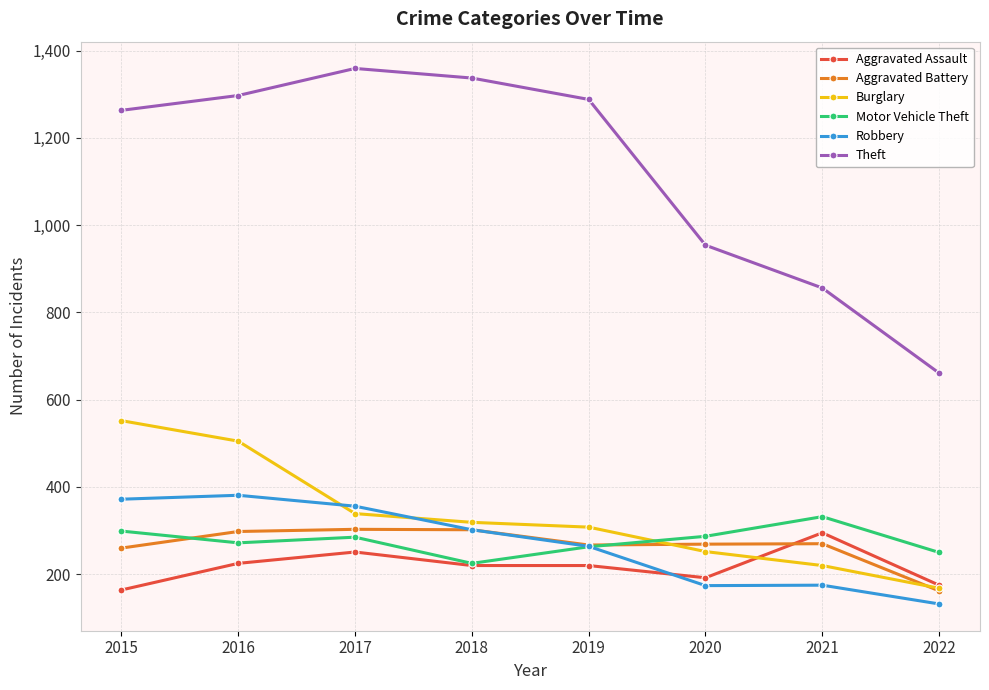

What is the sum of the Motor Vehicle Theft values at 2022 and 2019?

513